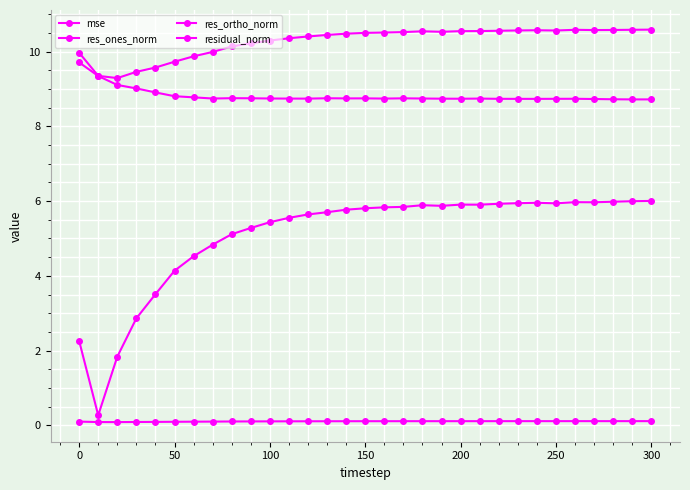

How many lines are shown in the chart?

4